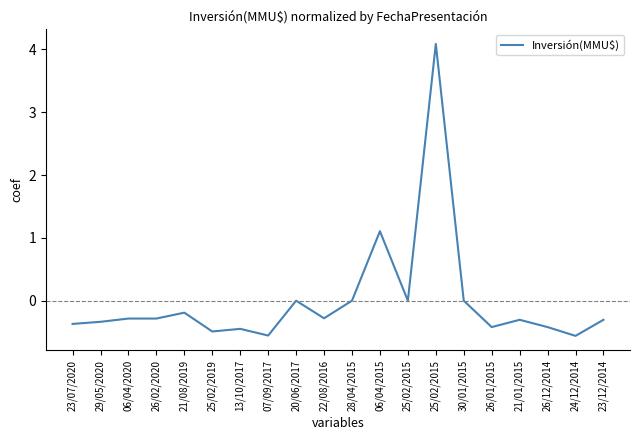

What is the change in value from 29/05/2020 to 06/04/2015?

+1.4